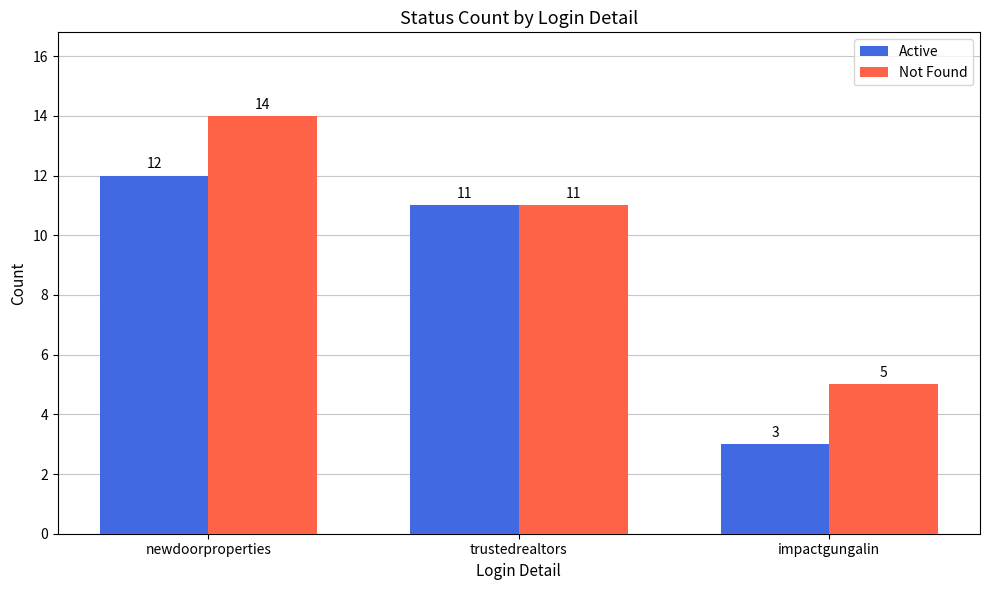

What is the difference between the second highest and minimum values in the Active series?

8